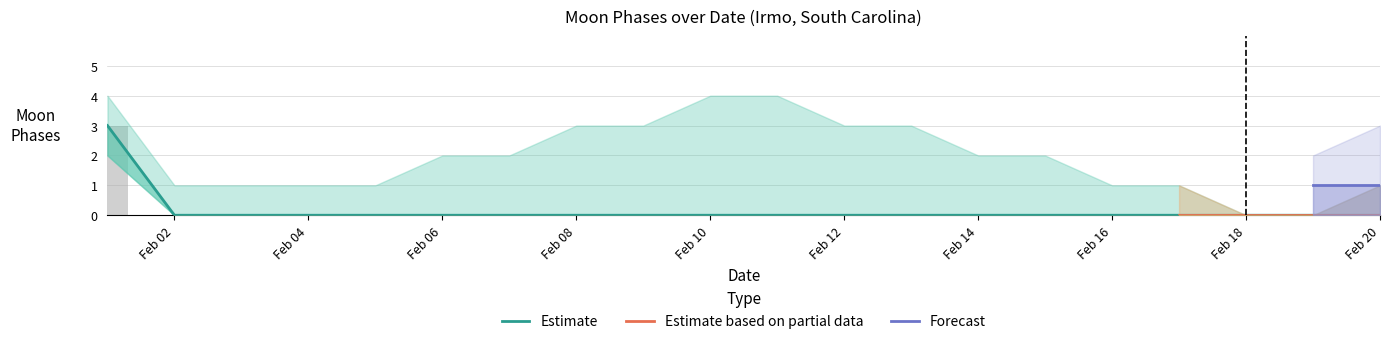

Is it true that Moon Phases Lower equals 0 at 2022-02-11?

True